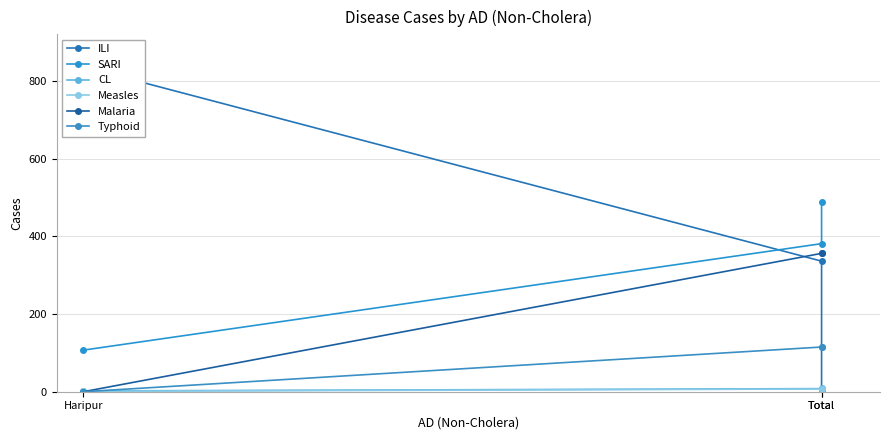

How many lines are shown in the chart?

6